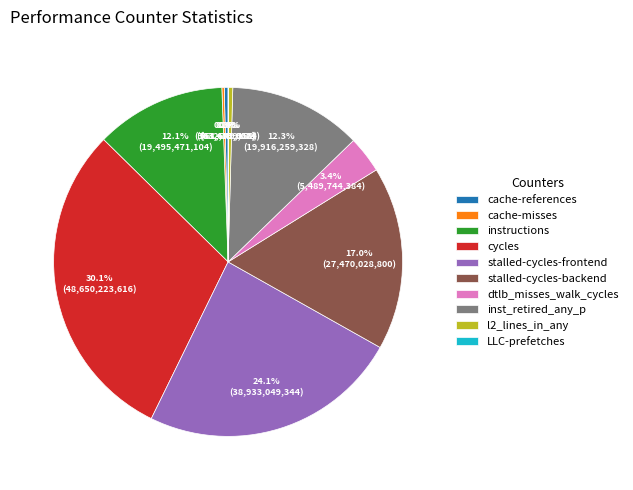

Which category has the biggest portion of the pie?

cycles